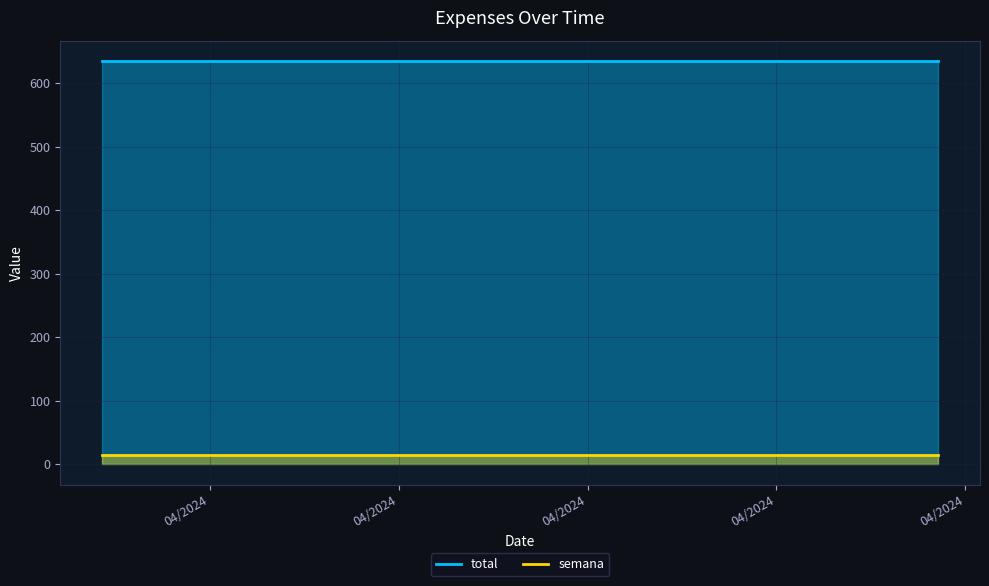

Rank the series by their maximum value, from lowest to highest.

semana, total